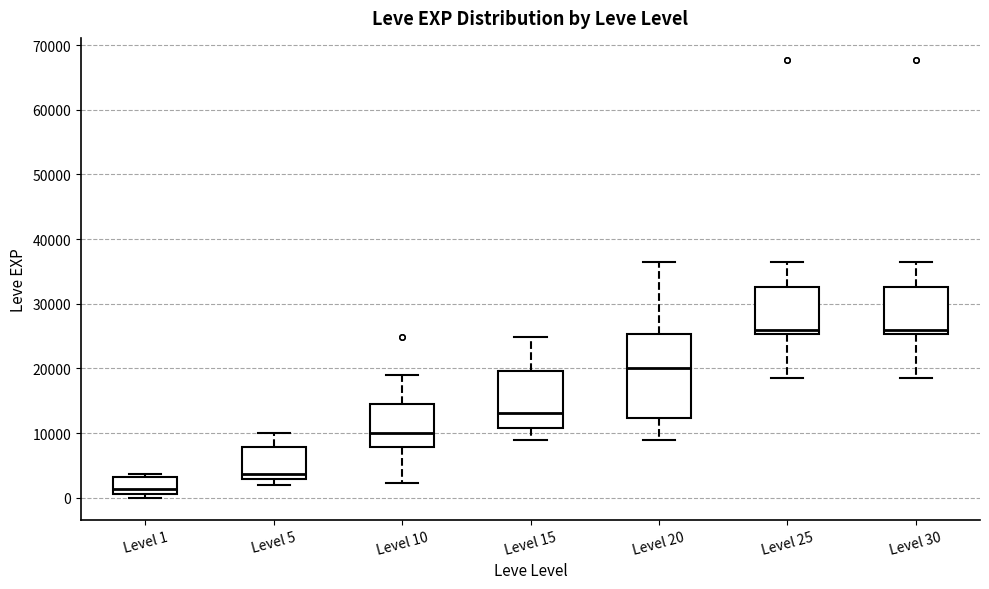

Reading left to right, read every box against the y-axis: the position of its median line, the range the box covers, and the ends of its whiskers. The values are not printed on the chart, so give them approximately, as read against the axis.

Level 1: median 1000 (just above the box's lower edge), box 1000 to 3000, whiskers 0 to 4000
Level 5: median 4000, box 3000 to 8000, whiskers 2000 to 10000
Level 10: median 10000, box 8000 to 15000, whiskers 2000 to 19000
Level 15: median 13000, box 11000 to 20000, whiskers 9000 to 25000
Level 20: median 20000, box 12000 to 25000, whiskers 9000 to 36000
Level 25: median 26000, box 25000 to 33000, whiskers 18000 to 36000
Level 30: median 26000, box 25000 to 33000, whiskers 18000 to 36000